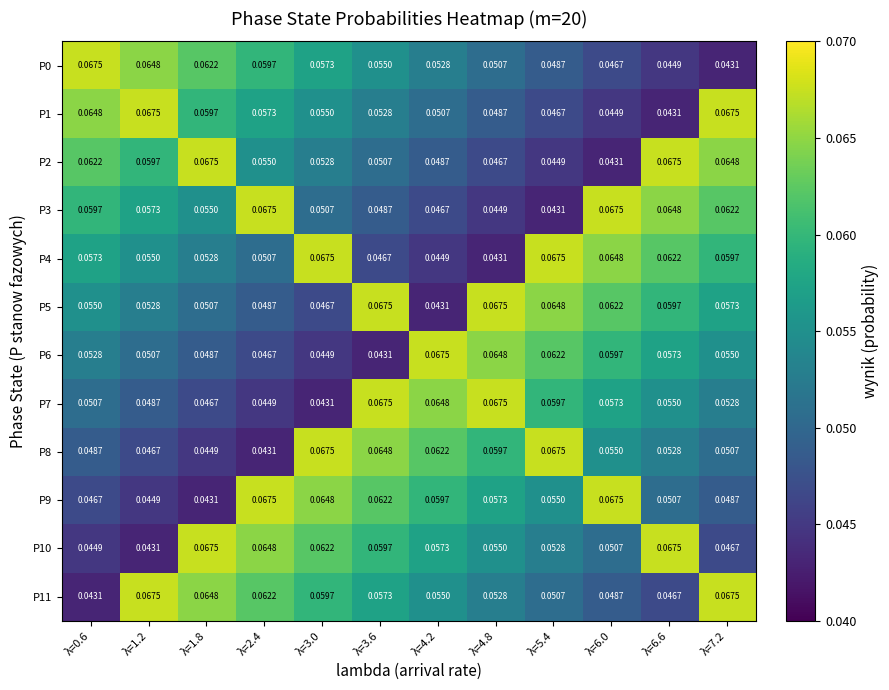

Is the value of P10 at λ=1.2 greater than the value of P7 at λ=6.6?

No